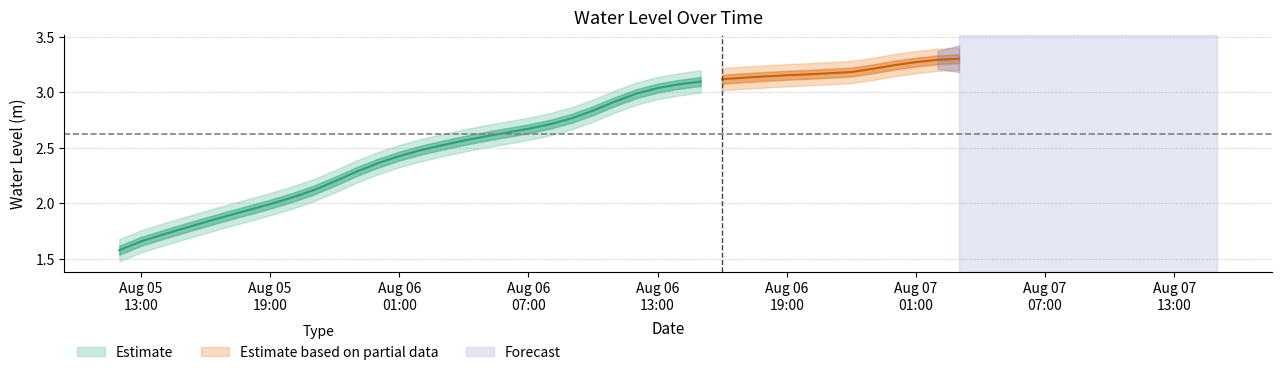

List the labels in order of value, largest first.

2025-08-07 03:00:00, 2025-08-07 02:00:00, 2025-08-07 01:00:00, 2025-08-07 00:00:00, 2025-08-06 23:00:00, 2025-08-06 22:00:00, 2025-08-06 21:00:00, 2025-08-06 20:00:00, 2025-08-06 19:00:00, 2025-08-06 18:00:00, 2025-08-06 17:00:00, 2025-08-06 16:00:00, 2025-08-06 15:00:00, 2025-08-06 14:00:00, 2025-08-06 13:00:00, 2025-08-06 12:00:00, 2025-08-06 11:00:00, 2025-08-06 10:00:00, 2025-08-06 09:00:00, 2025-08-06 08:00:00, 2025-08-06 07:00:00, 2025-08-06 06:00:00, 2025-08-06 05:00:00, 2025-08-06 04:00:00, 2025-08-06 03:00:00, 2025-08-06 02:00:00, 2025-08-06 01:00:00, 2025-08-06 00:00:00, 2025-08-05 23:00:00, 2025-08-05 22:00:00, 2025-08-05 21:00:00, 2025-08-05 20:00:00, 2025-08-05 19:00:00, 2025-08-05 18:00:00, 2025-08-05 17:00:00, 2025-08-05 16:00:00, 2025-08-05 15:00:00, 2025-08-05 14:00:00, 2025-08-05 13:00:00, 2025-08-05 12:00:00